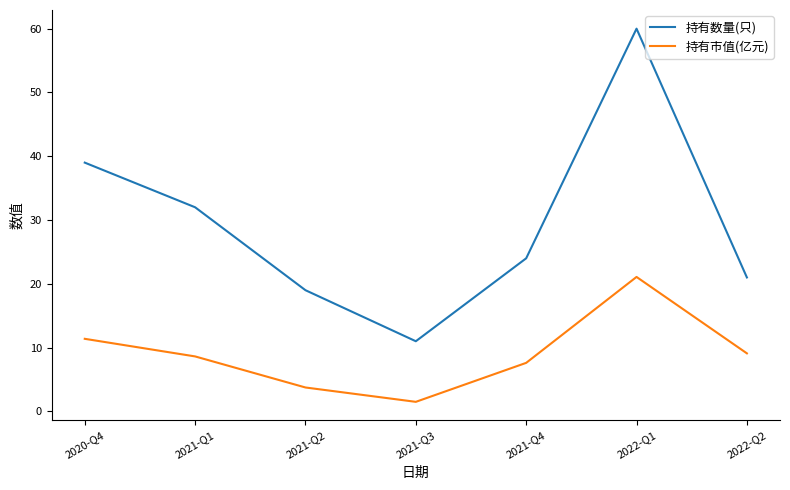

What is the difference between the 持有市值(亿元) values at 2021-Q2 and 2021-Q4?

3.9